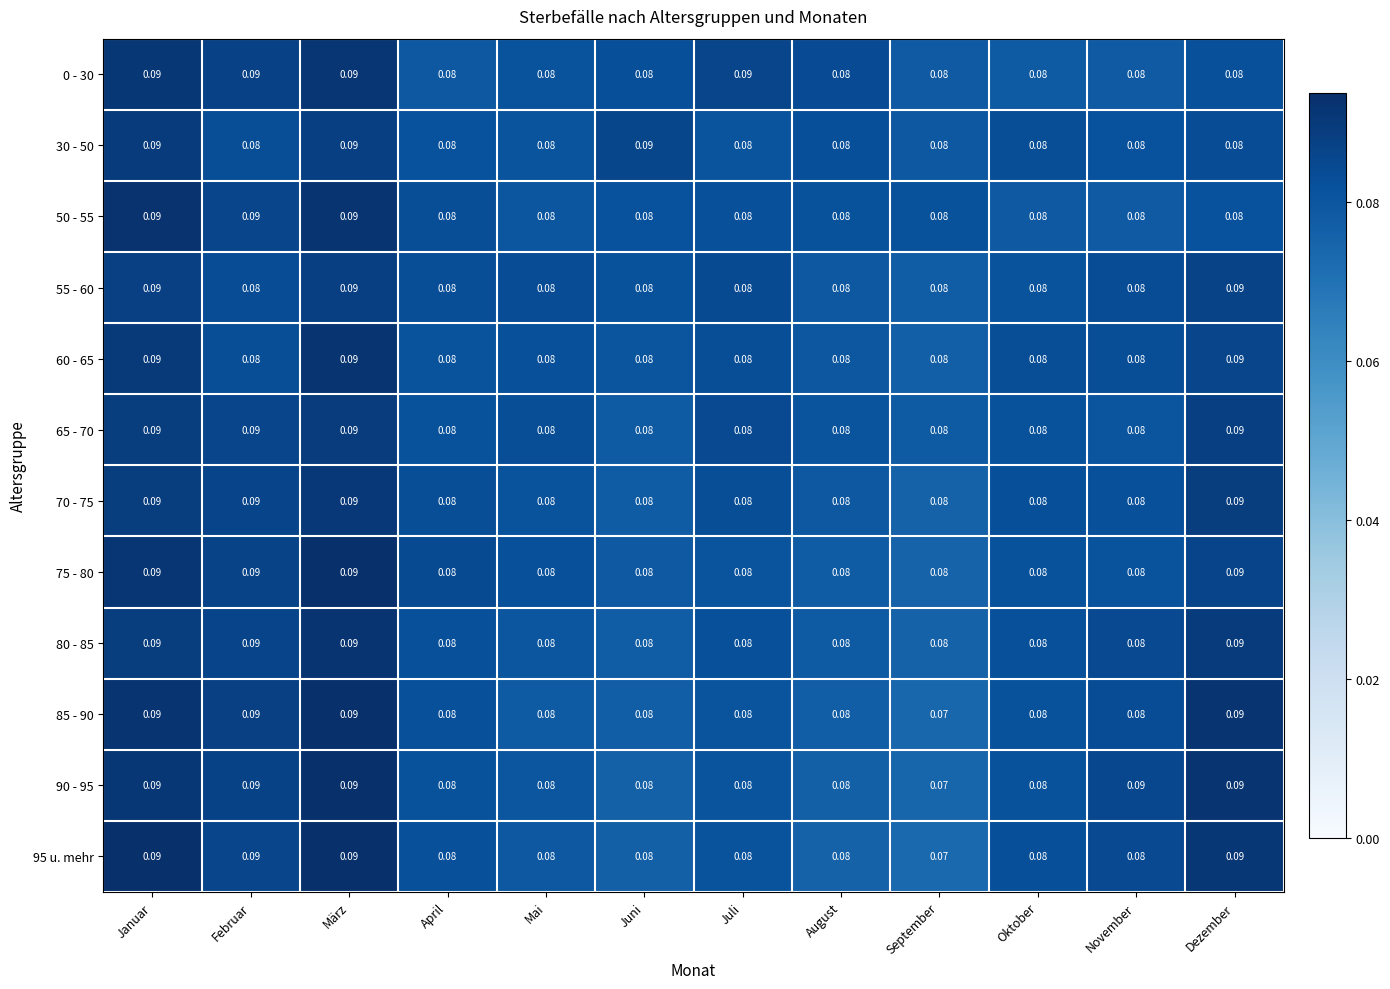

At which label is 95 u. mehr closest to 0?

September